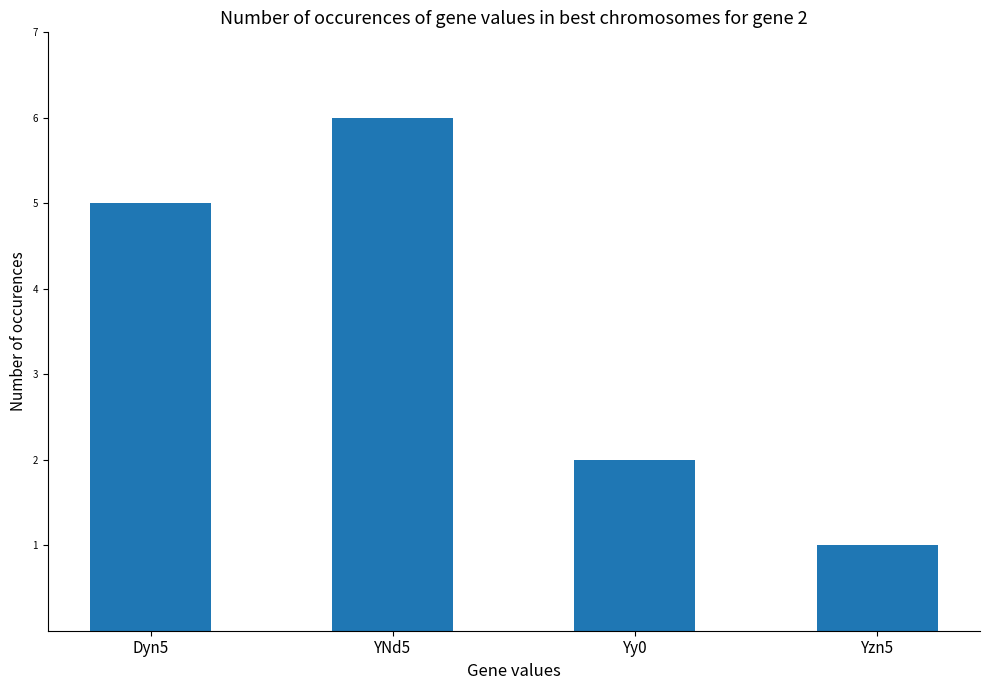

What is the minimum value shown in the chart?

1